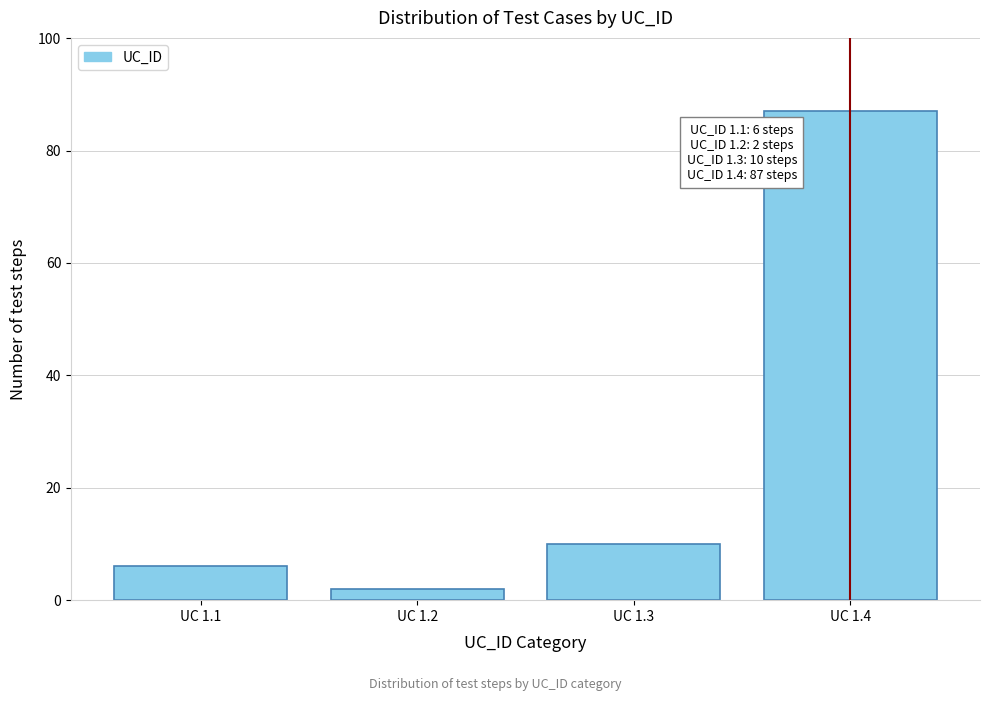

Reading right to left, extract all data points from this chart.

87	10	2	6